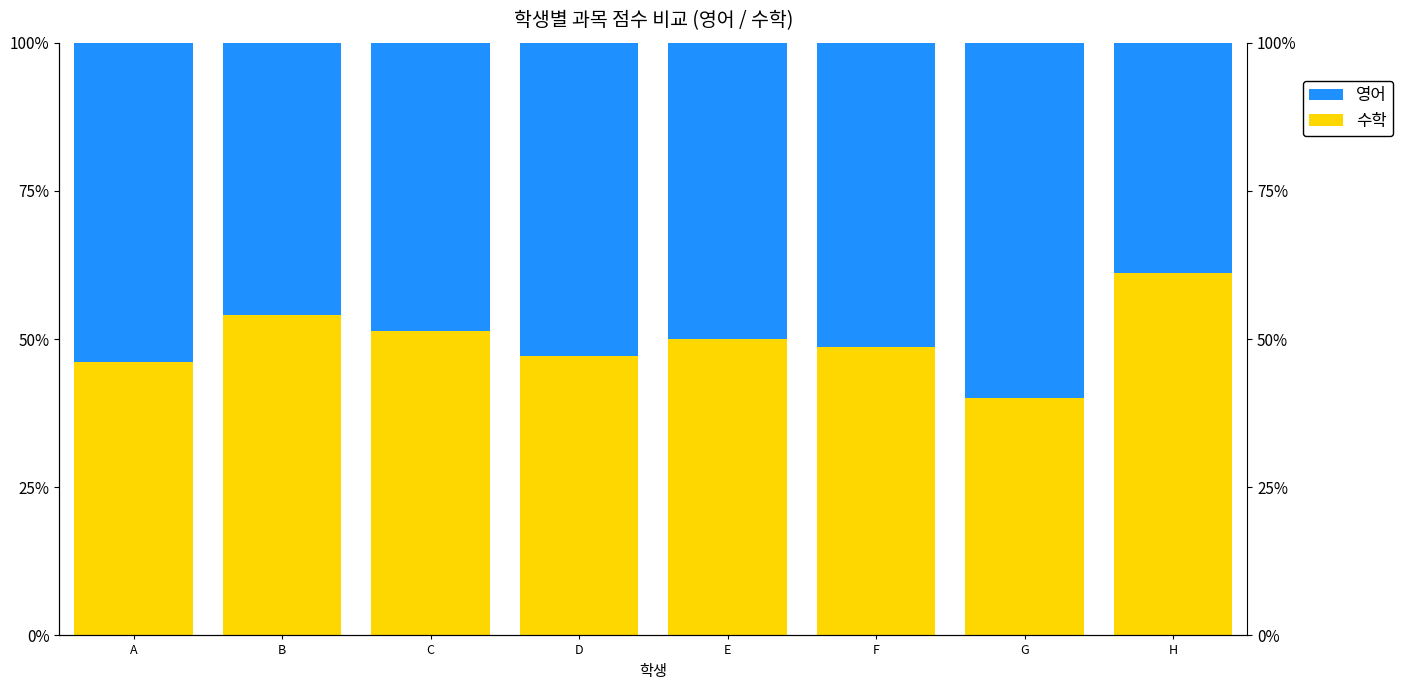

Reading left to right, list all the values displayed in this chart.

수학: A=0.5	B=0.5	C=0.5	D=0.5	E=0.5	F=0.5	G=0.4	H=0.6
영어: A=0.5	B=0.5	C=0.5	D=0.5	E=0.5	F=0.5	G=0.6	H=0.4